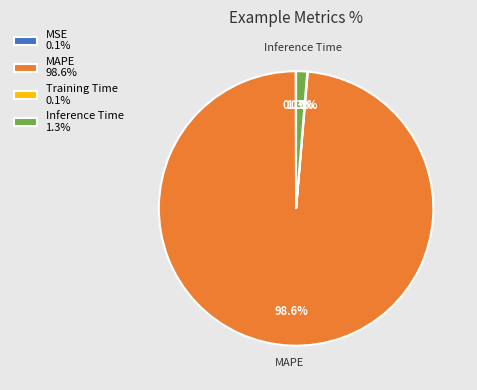

Is there any slice that represents more than half of the pie?

Yes